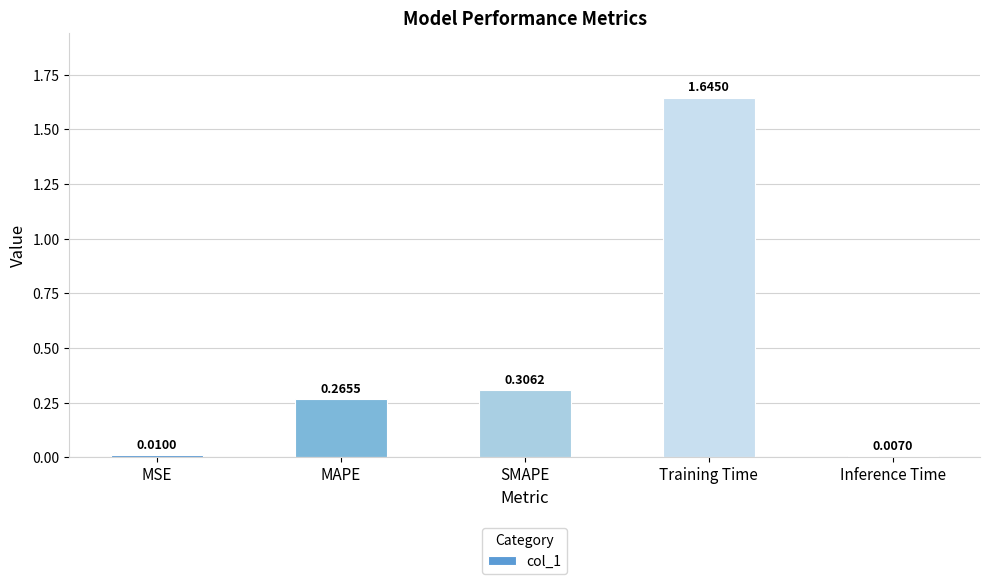

What is the label of the 4th bar from the right?

MAPE